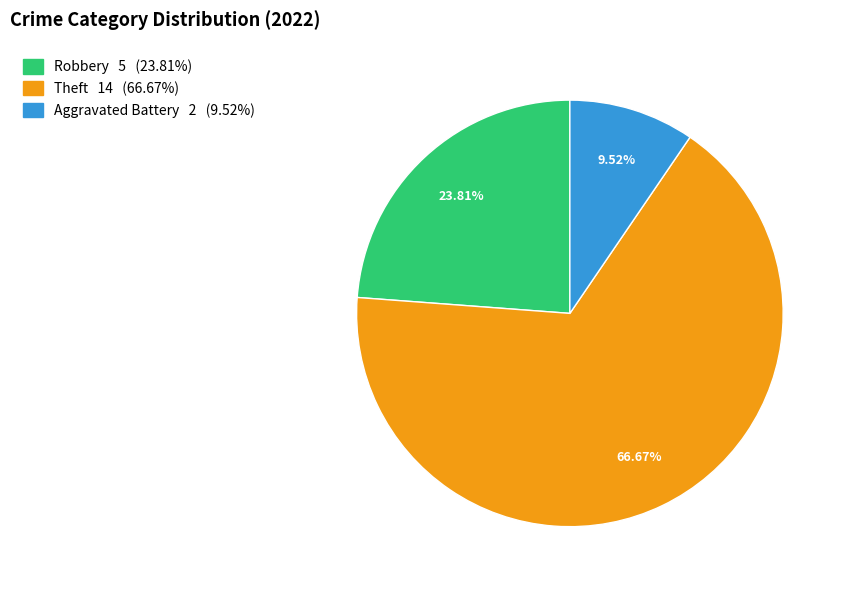

Is there a majority slice in this chart?

Yes